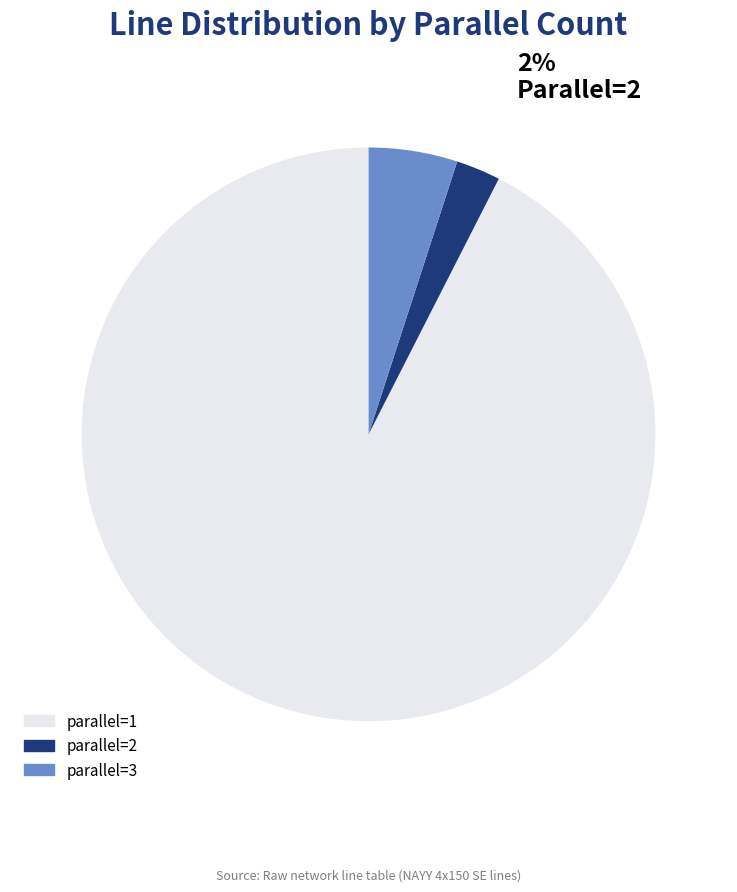

Is there any slice that represents more than half of the pie?

Yes